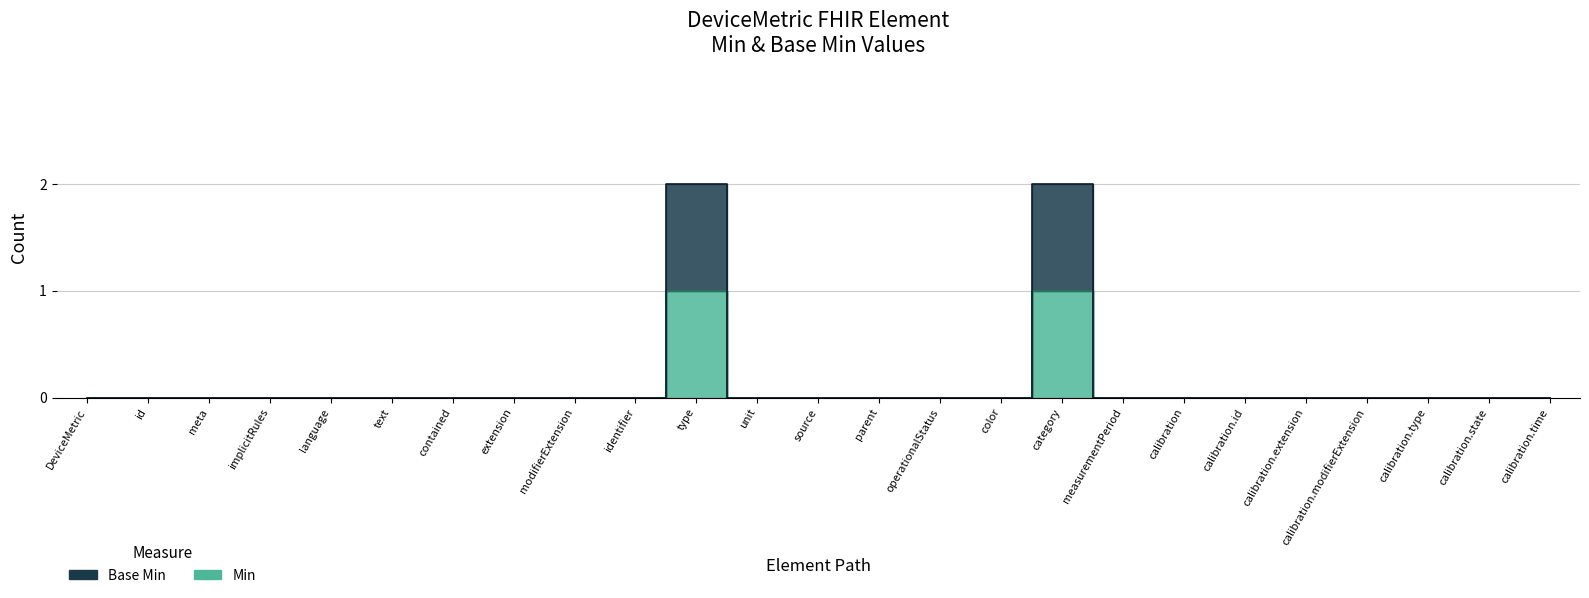

In Min, how many points are higher than both neighbors (excluding endpoints)?

2